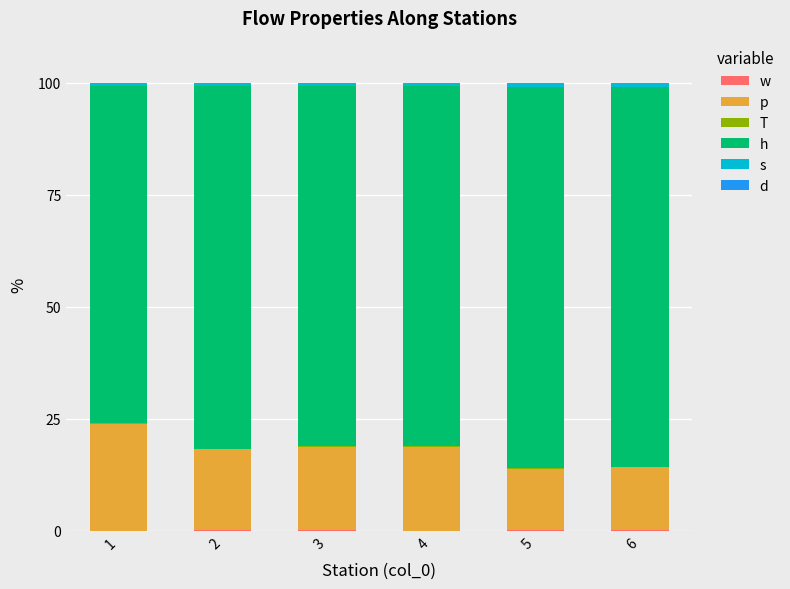

At how many categories does at least one series exceed 72?

6